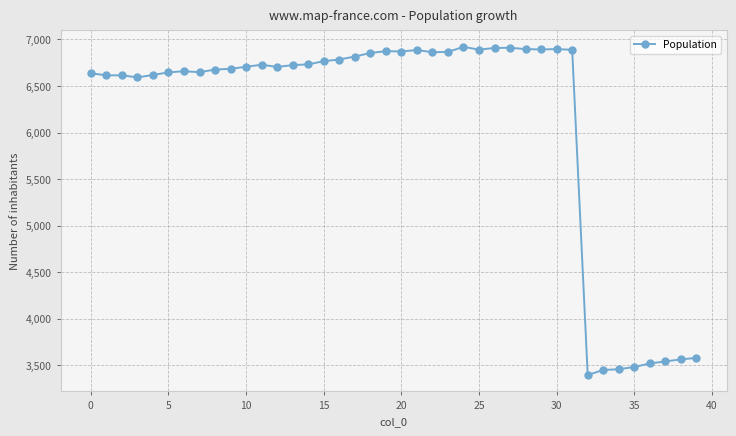

What is the difference between the maximum and minimum values?

3526